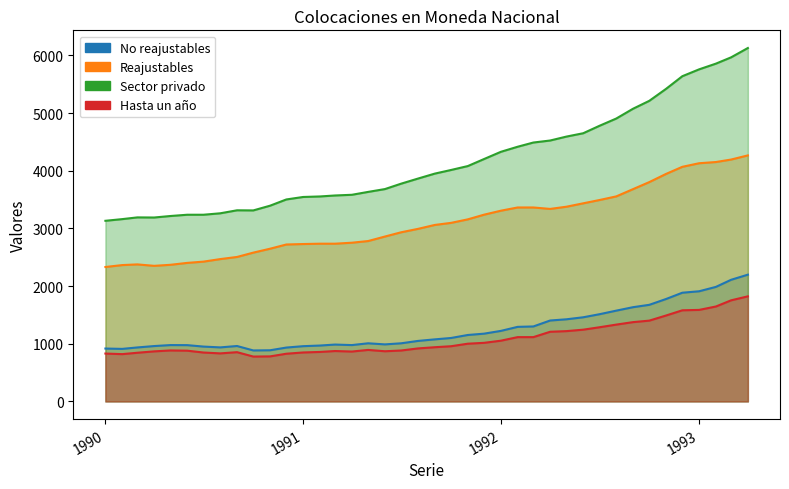

Which series has the largest range (max minus min)?

Sector privado